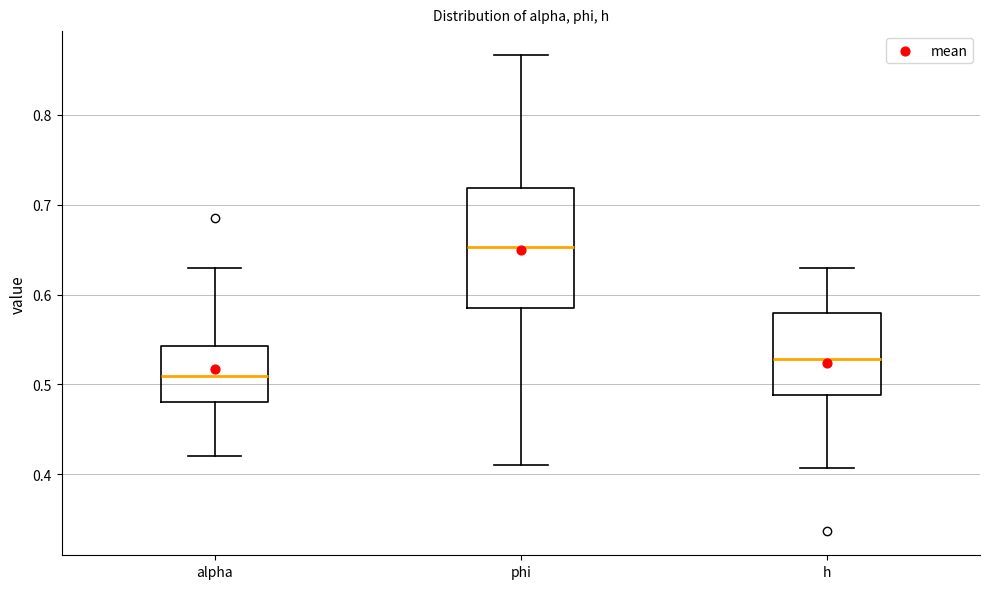

Reading left to right, read every box against the y-axis: the position of its median line, the range the box covers, and the ends of its whiskers. The values are not printed on the chart, so give them approximately, as read against the axis.

alpha: median 0.51, box 0.48 to 0.54, whiskers 0.42 to 0.63
phi: median 0.65, box 0.59 to 0.72, whiskers 0.41 to 0.87
h: median 0.53, box 0.49 to 0.58, whiskers 0.41 to 0.63